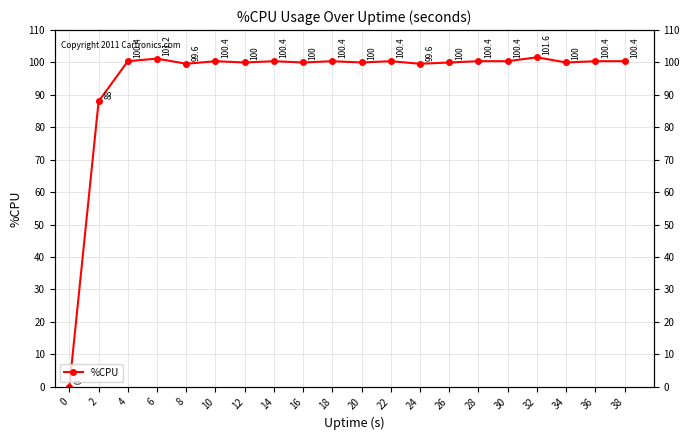

How many values are below 100?

4